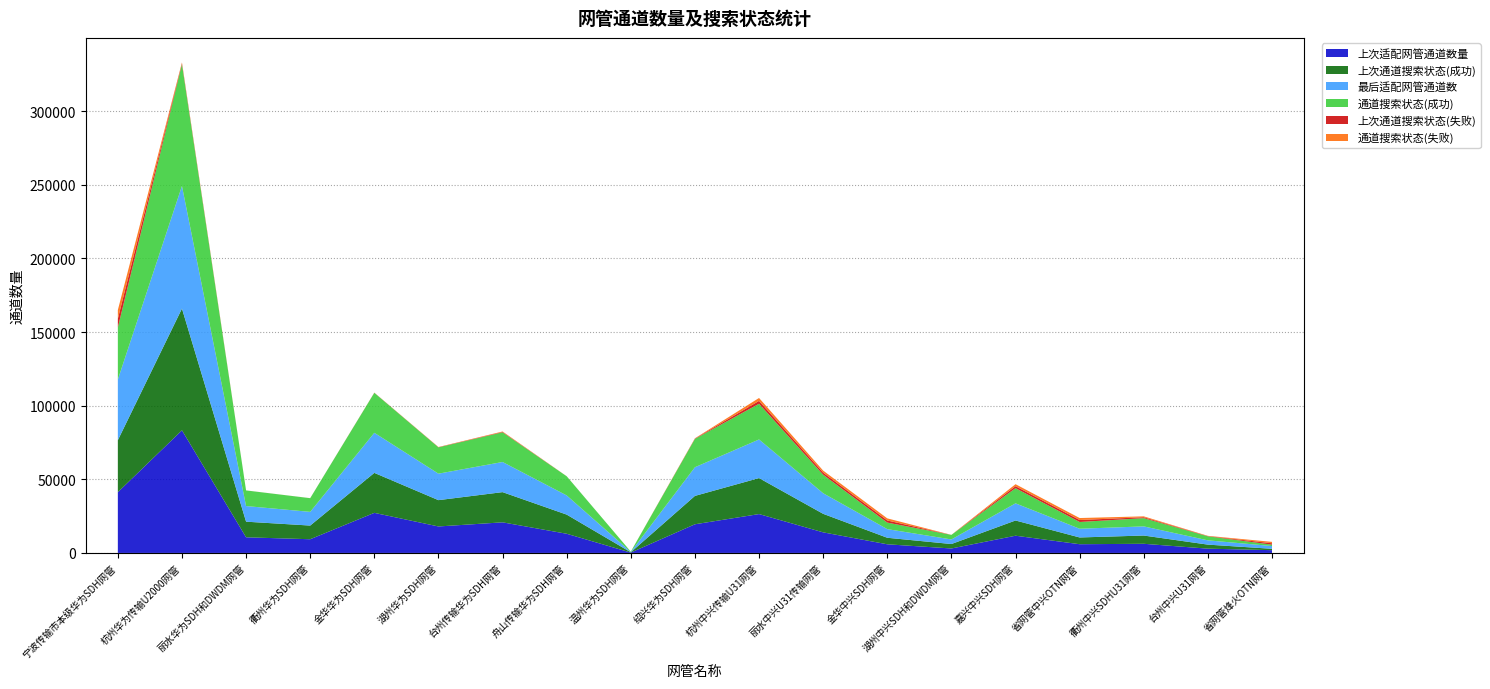

Reading left to right, extract all data points from this chart.

上次适配网管通道数量: 41234	83271	10616	9302	27217	17982	20779	13025	225	19464	26389	13979	5869	3025	11691	5926	6212	2902	1880
上次通道搜索状态(成功): 35304	82656	10610	9288	27152	17866	20511	13009	225	19265	24439	12577	4434	3025	10340	4582	5604	2741	929
最后适配网管通道数: 41234	83270	10613	9302	27217	17986	20458	13025	225	19464	26226	13979	5869	3109	11652	5926	6212	2902	1880
通道搜索状态(成功): 35304	82662	10606	9288	27152	17872	20153	13009	225	19265	24245	12577	4432	3109	10296	4582	5604	2741	929
上次通道搜索状态(失败): 5930	620	6	14	65	116	268	16	0	199	1950	1402	1435	0	1351	1344	608	161	951
通道搜索状态(失败): 5930	613	7	14	65	114	305	16	0	199	1981	1402	1437	0	1356	1344	608	161	951